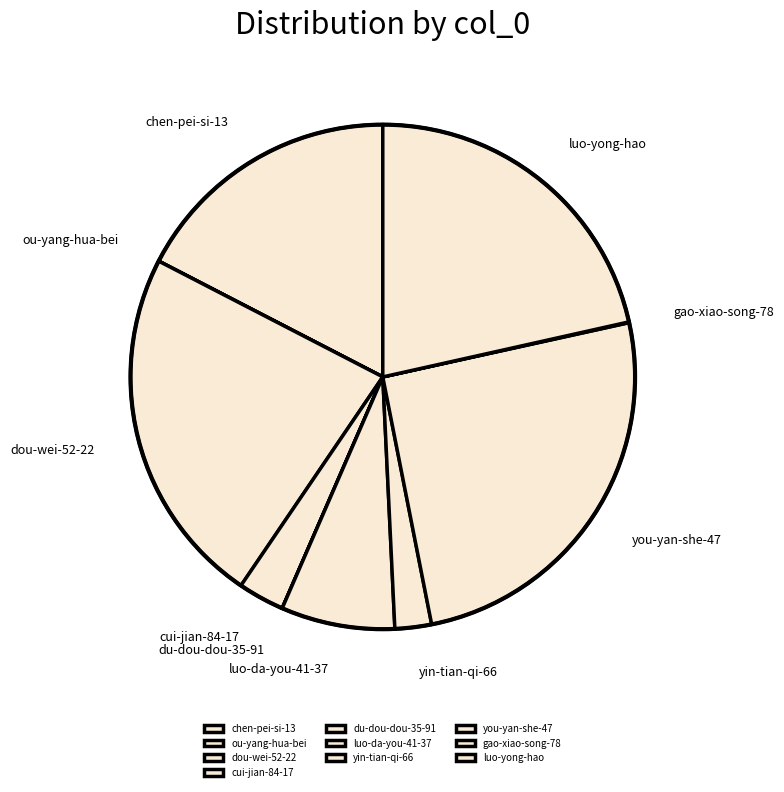

True or false: you-yan-she-47 accounts for 25% of the total.

True